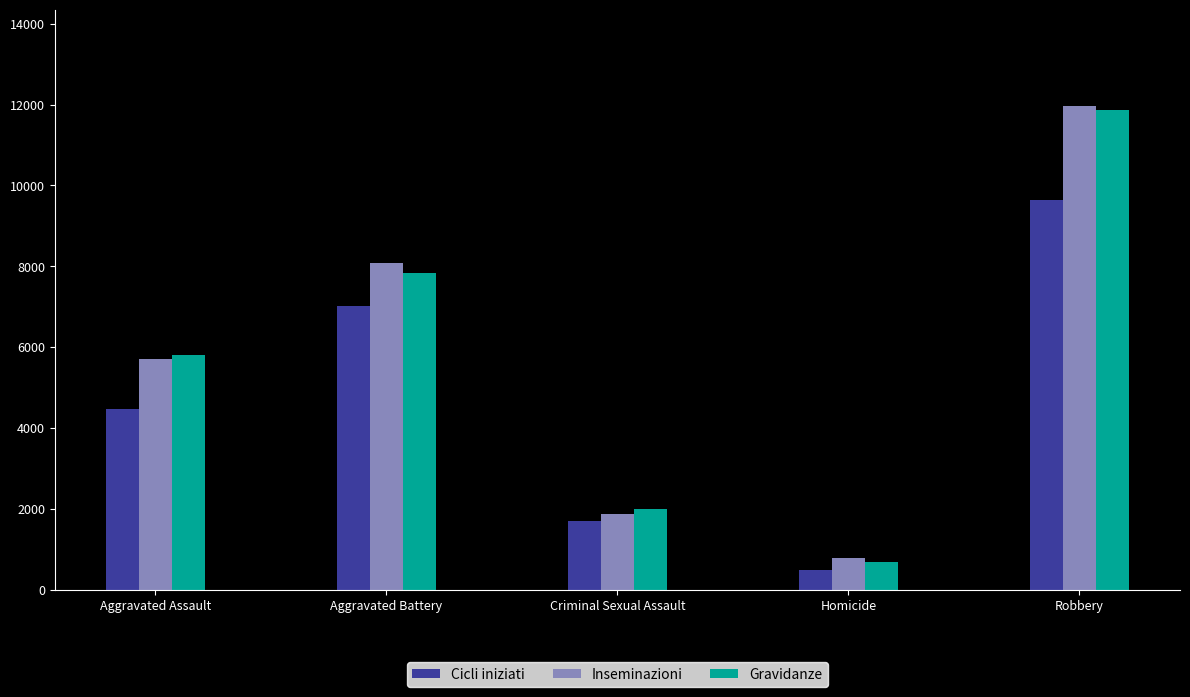

What is the sum of the Gravidanze values at Aggravated Assault and Robbery?

17673